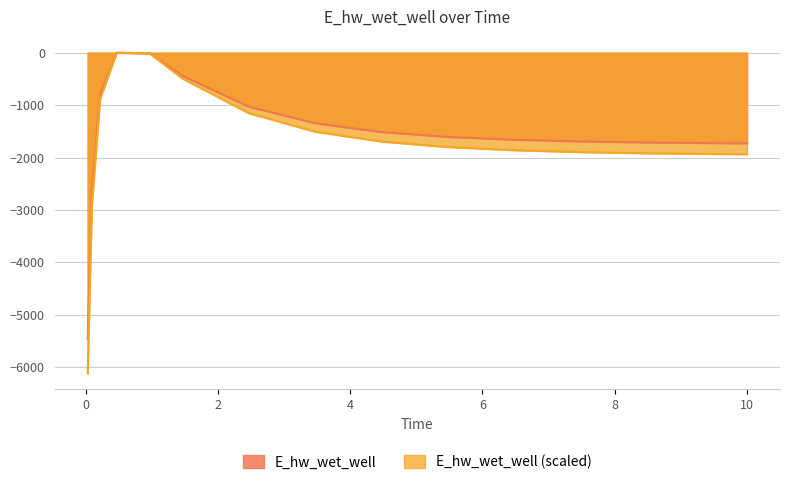

The chart shows a value of -2813.7 at 6.46875. True or false?

False